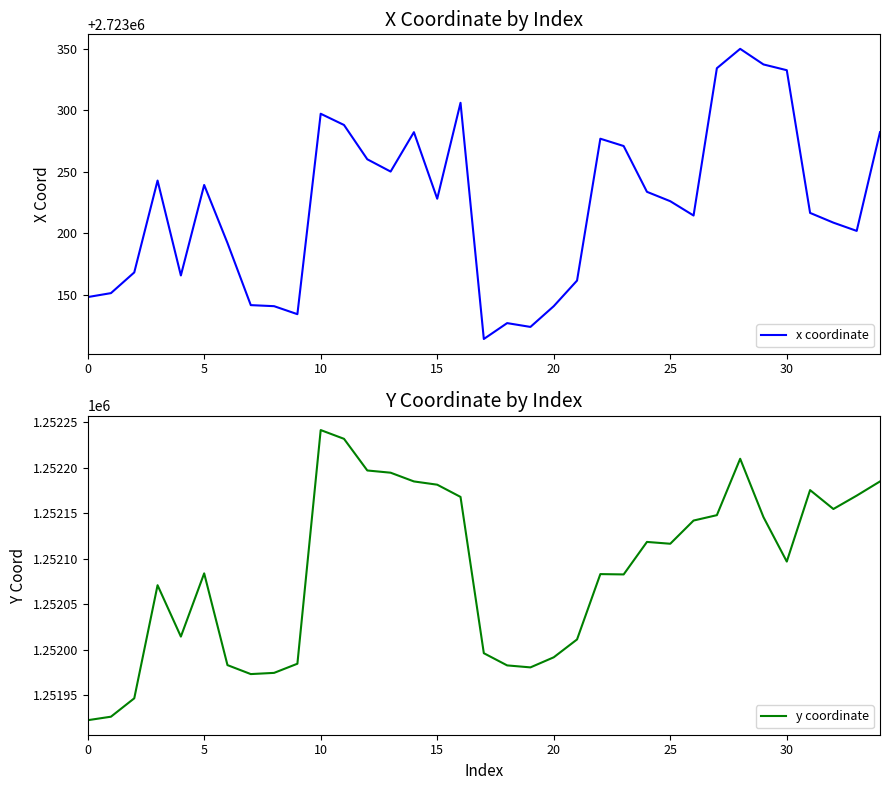

What is the maximum value for x coordinate?

2723350.2